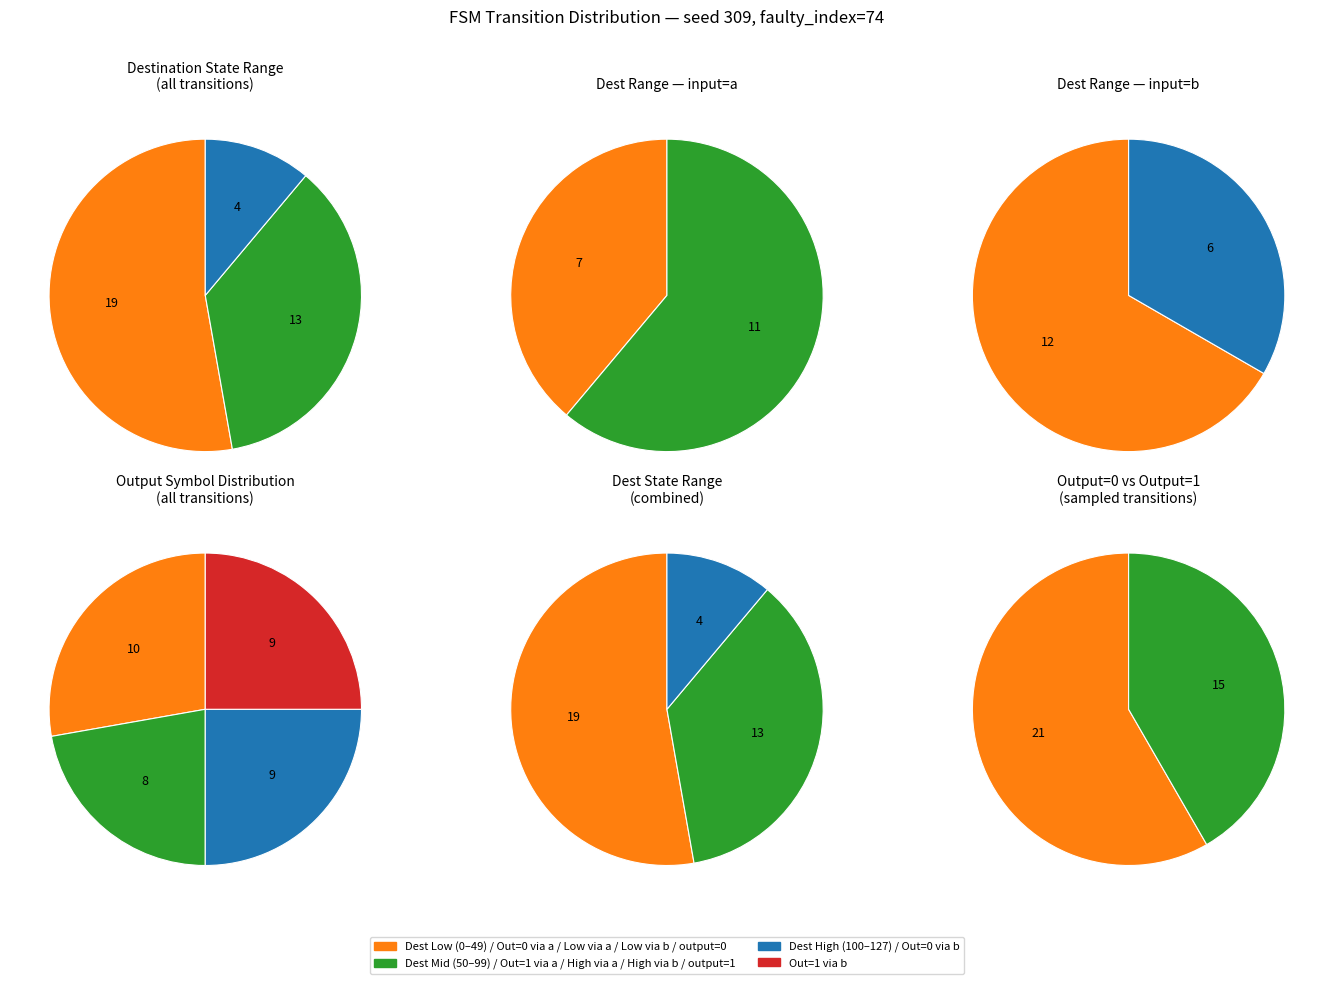

Do state 11 and state 15 together represent more than half of the pie?

No